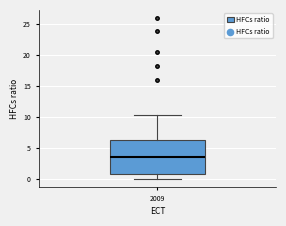

Where is the lower edge of the box at x = 2009 on the y-axis? The values are not printed on the chart, so give them approximately, as read against the axis.

1.0